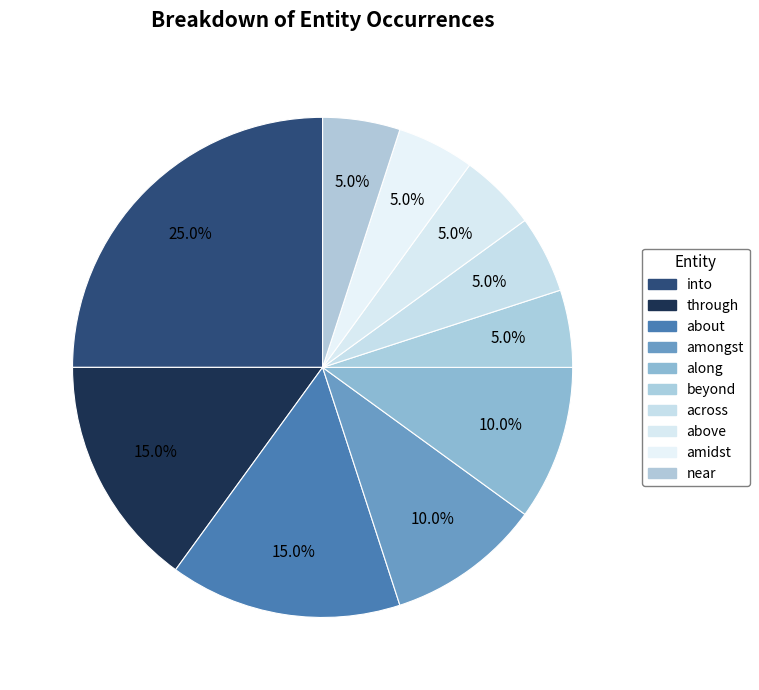

To the nearest percent, what is the difference between the largest and smallest slice percentages?

20%